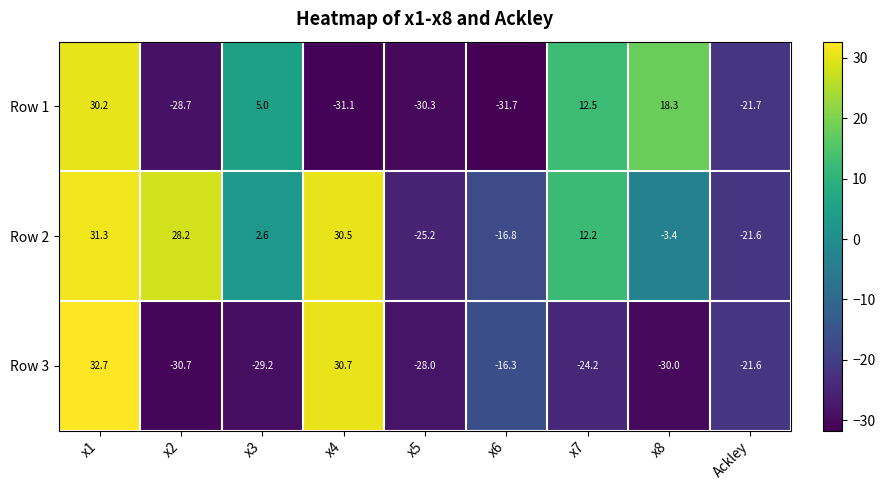

List the series in order of their peak value, highest first.

Row 3, Row 2, Row 1